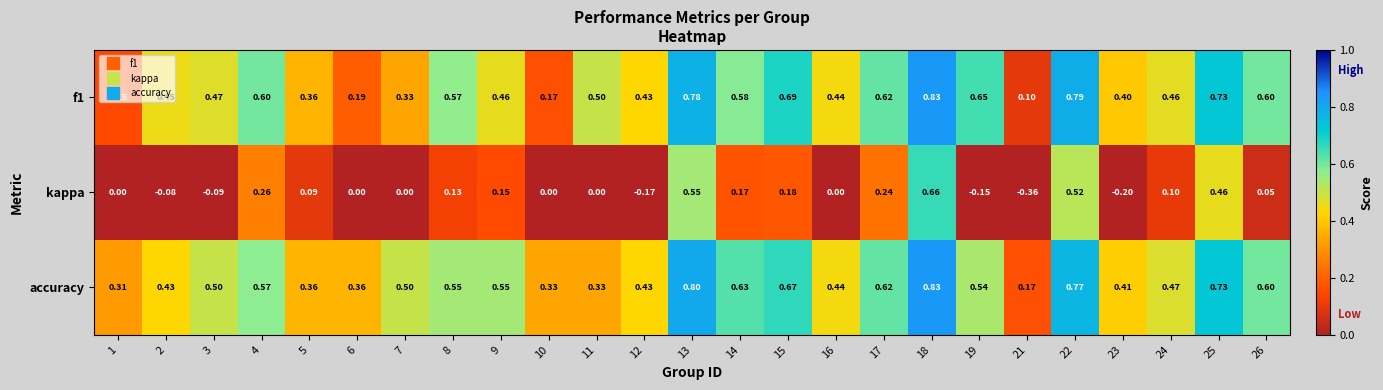

Is the value of f1 at 13 greater than the value of kappa at 22?

Yes